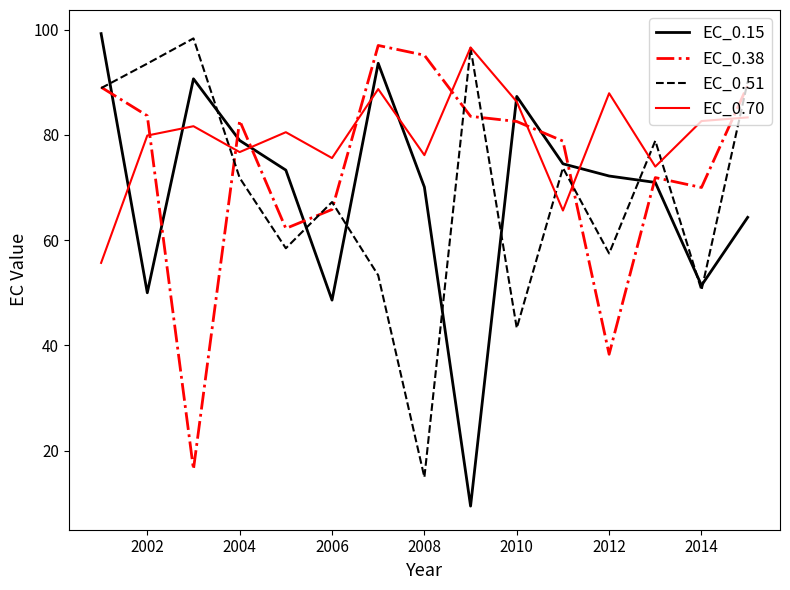

What is the minimum value shown in the chart?

9.4